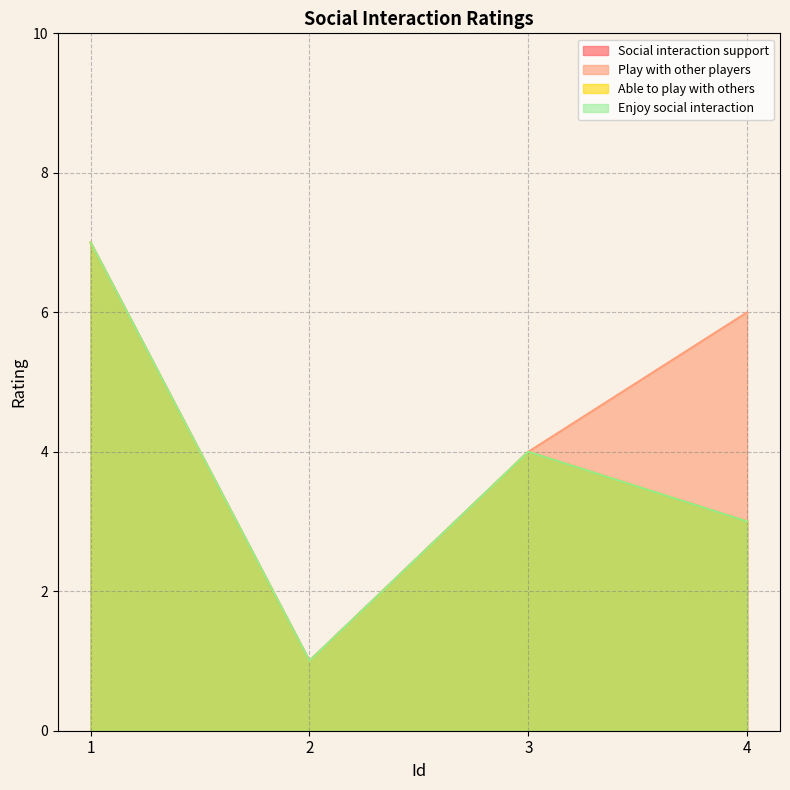

What is the difference between the I like to play this game with other players. values at 3 and 2?

3